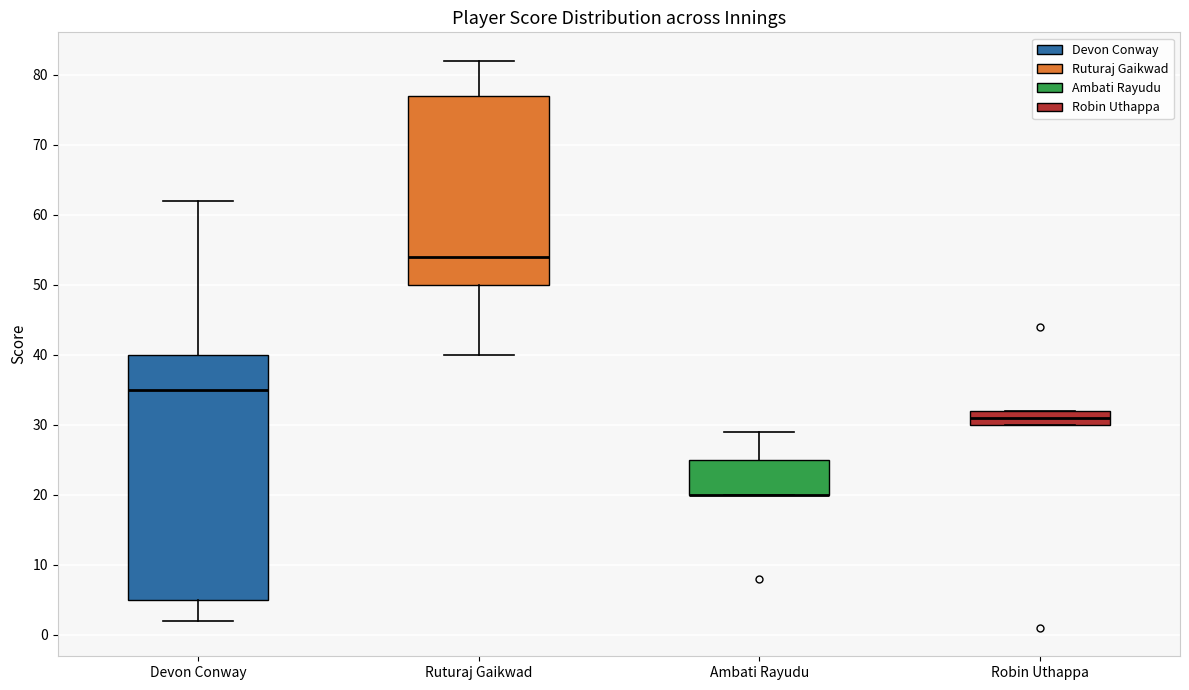

Reading left to right, transcribe this box plot: for each box, give where its median line is, the range the box spans, and where its two whiskers end, as read against the y-axis. The values are not printed on the chart, so give them approximately, as read against the axis.

Devon Conway: median 35, box 5 to 40, whiskers 2 to 62
Ruturaj Gaikwad: median 54, box 50 to 77, whiskers 40 to 82
Ambati Rayudu: median 20 (drawn on the box's lower edge), box 20 to 25, whiskers 20 to 29
Robin Uthappa: median 31, box 30 to 32, whiskers 30 to 32